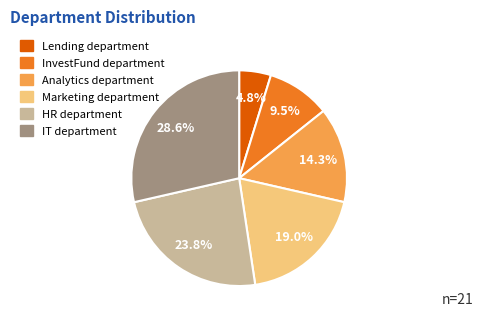

Between HR department and Marketing department, which is larger?

HR department